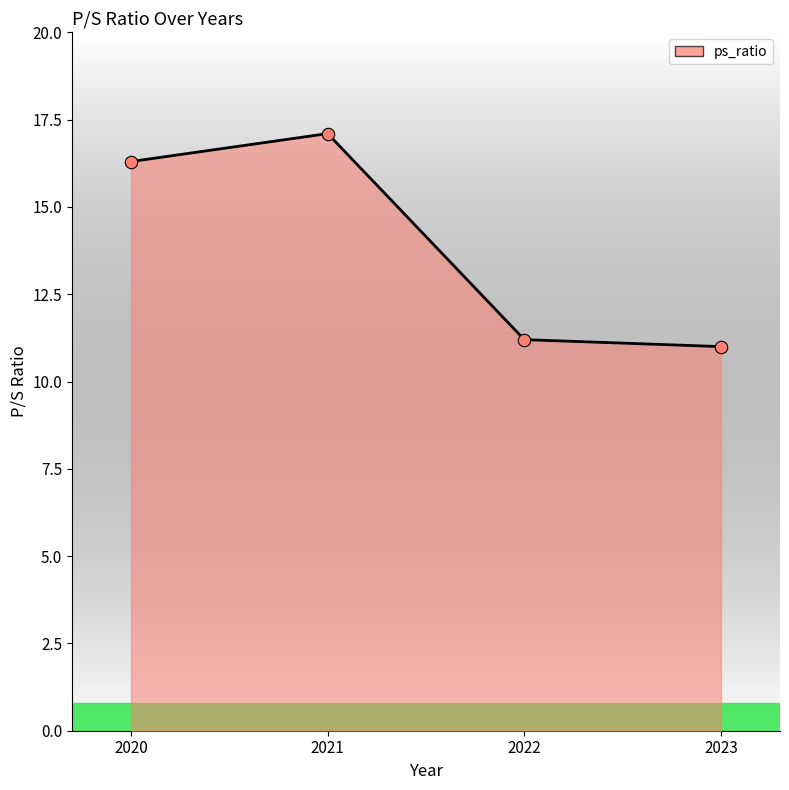

What is the change in value from 2020 to 2021?

+0.8